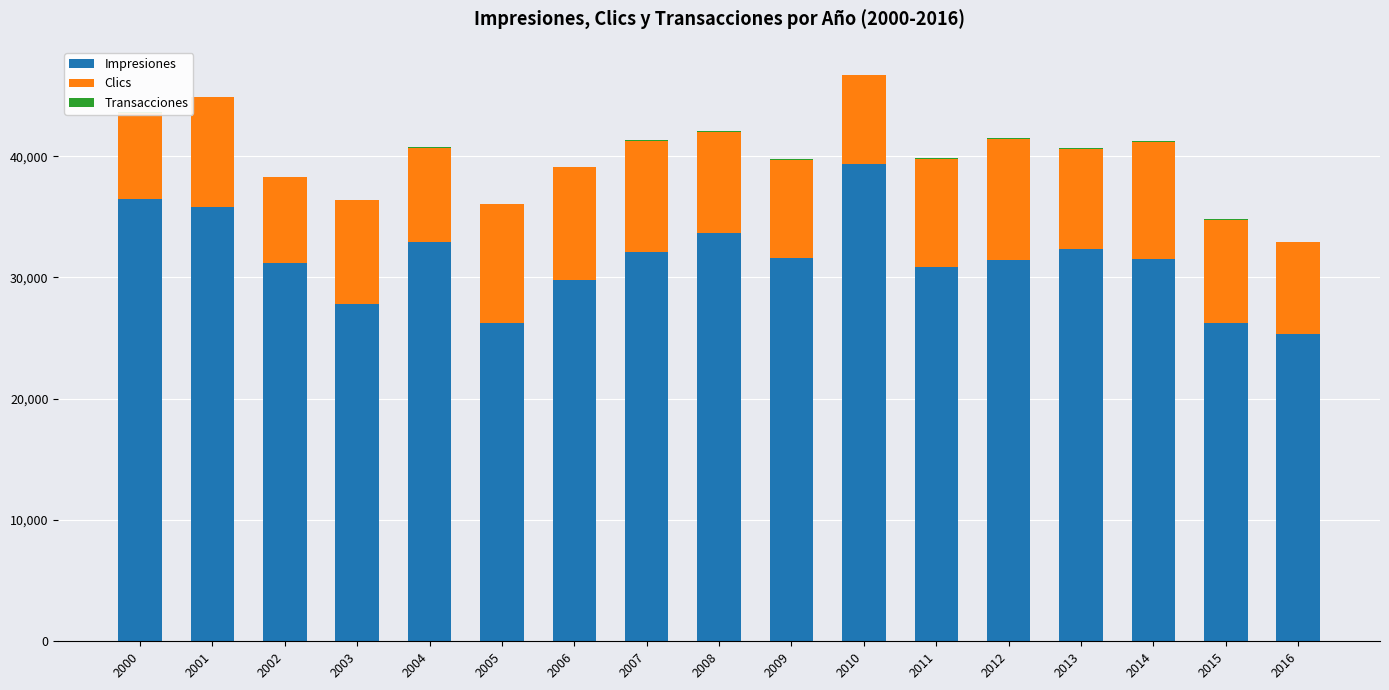

Which has a higher value, 2016 or 2010?

2010